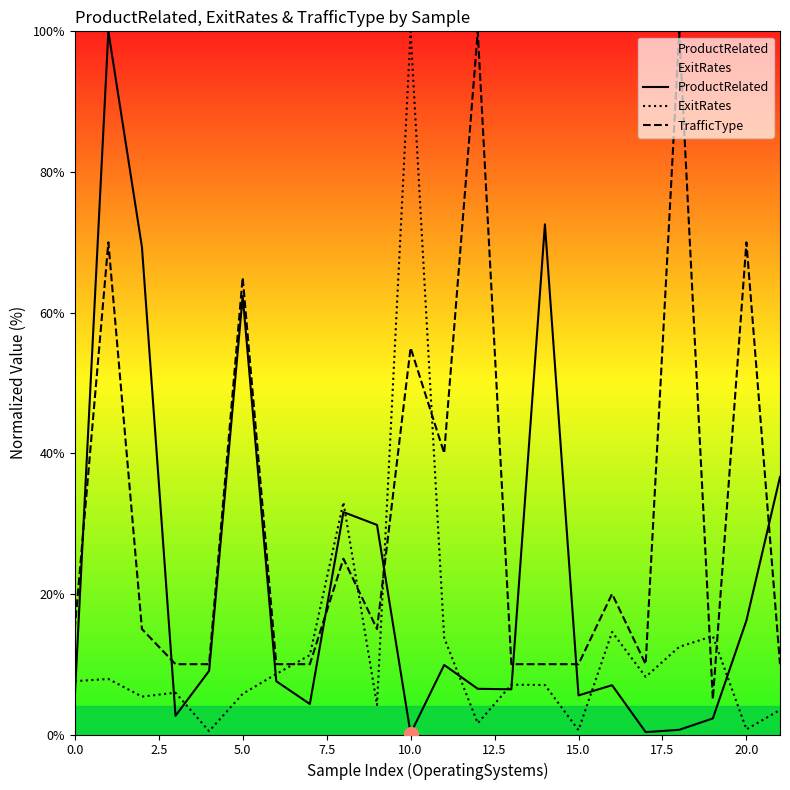

Is the value of ProductRelated at 20.0 greater than the value of TrafficType at 0.0?

Yes